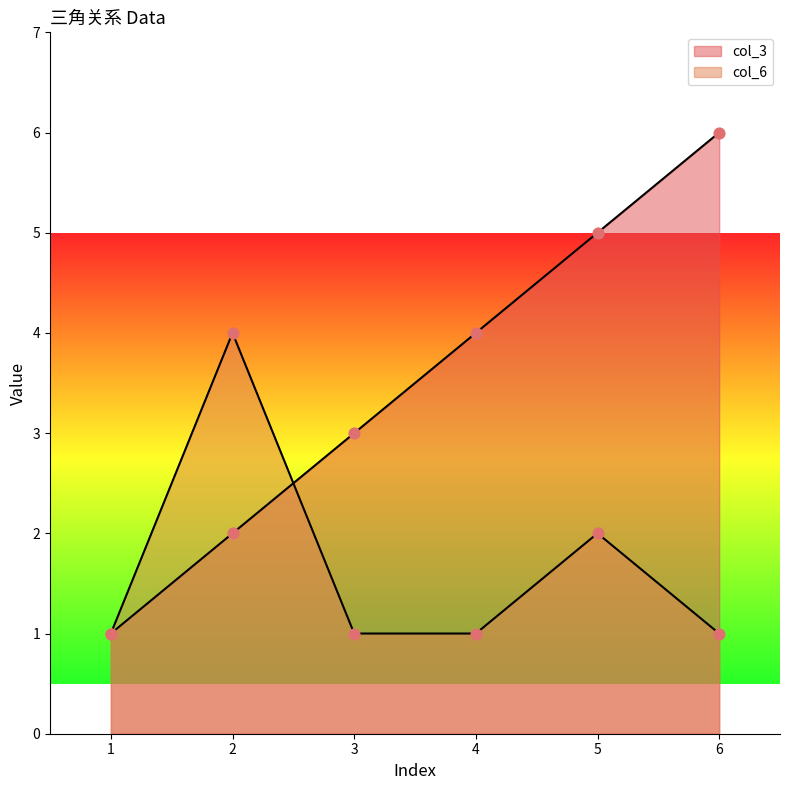

What are all the series names shown in the legend?

col_3, col_6